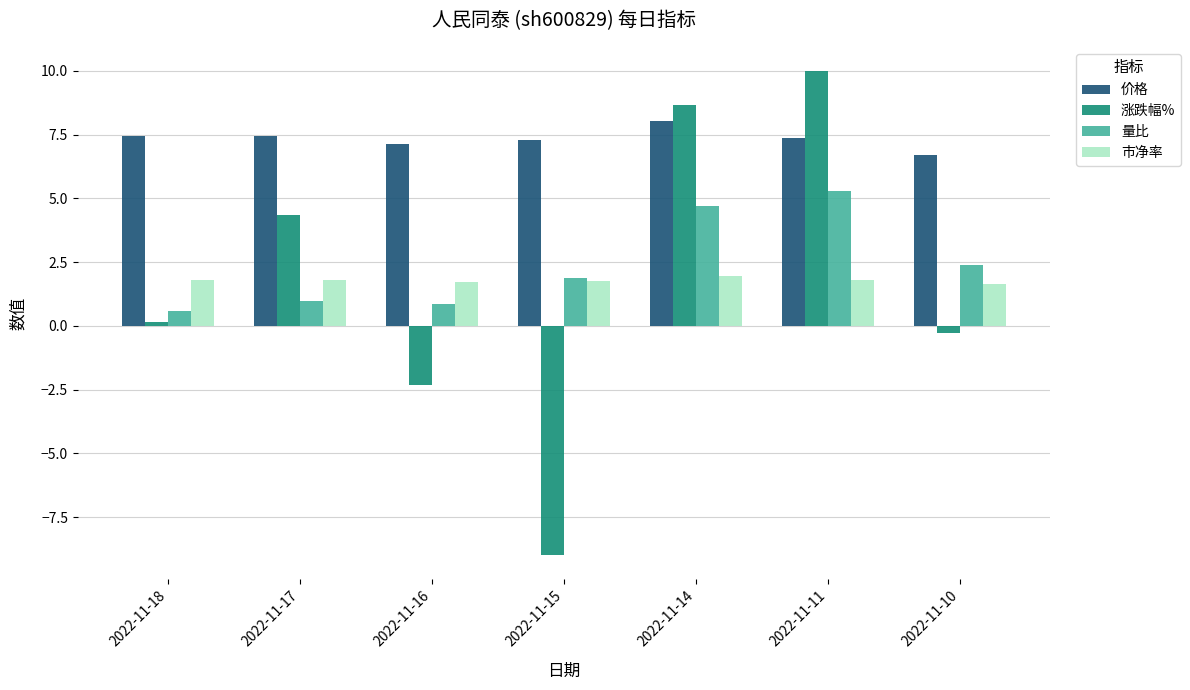

How many groups of bars are there?

7